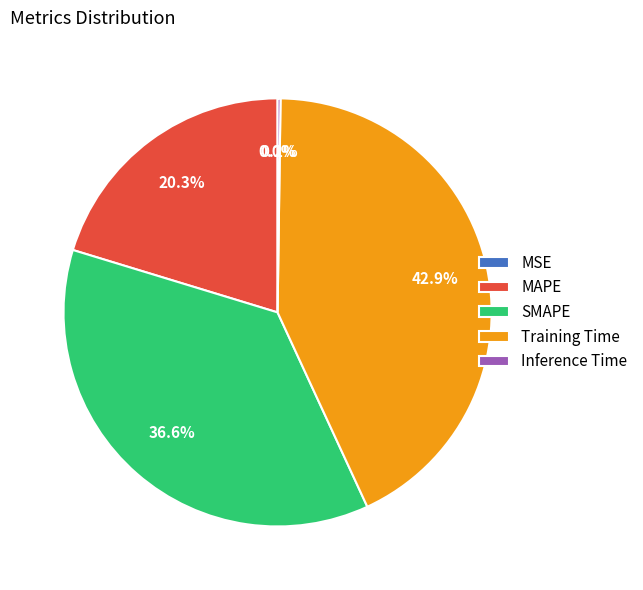

How much of the chart is everything except Training Time?

57.1%